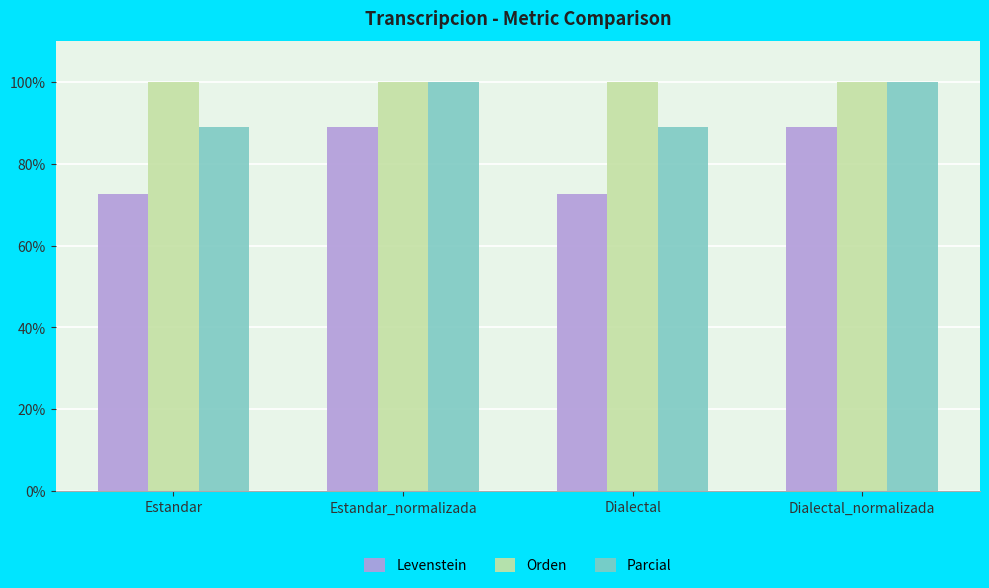

What is the difference between the Parcial values at Estandar and Estandar_normalizada?

11.1